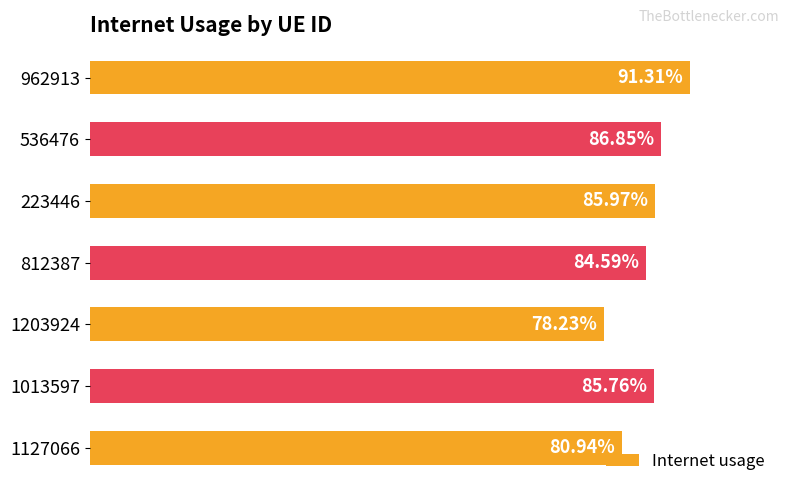

Are the bars horizontal?

Yes